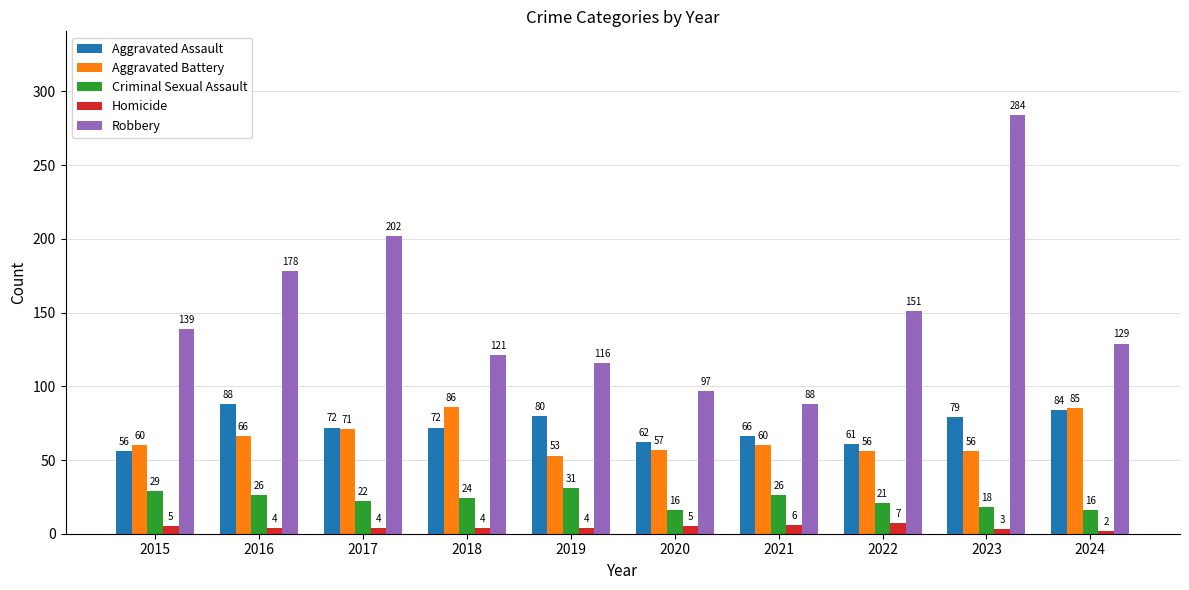

Does the chart contain any negative values?

No